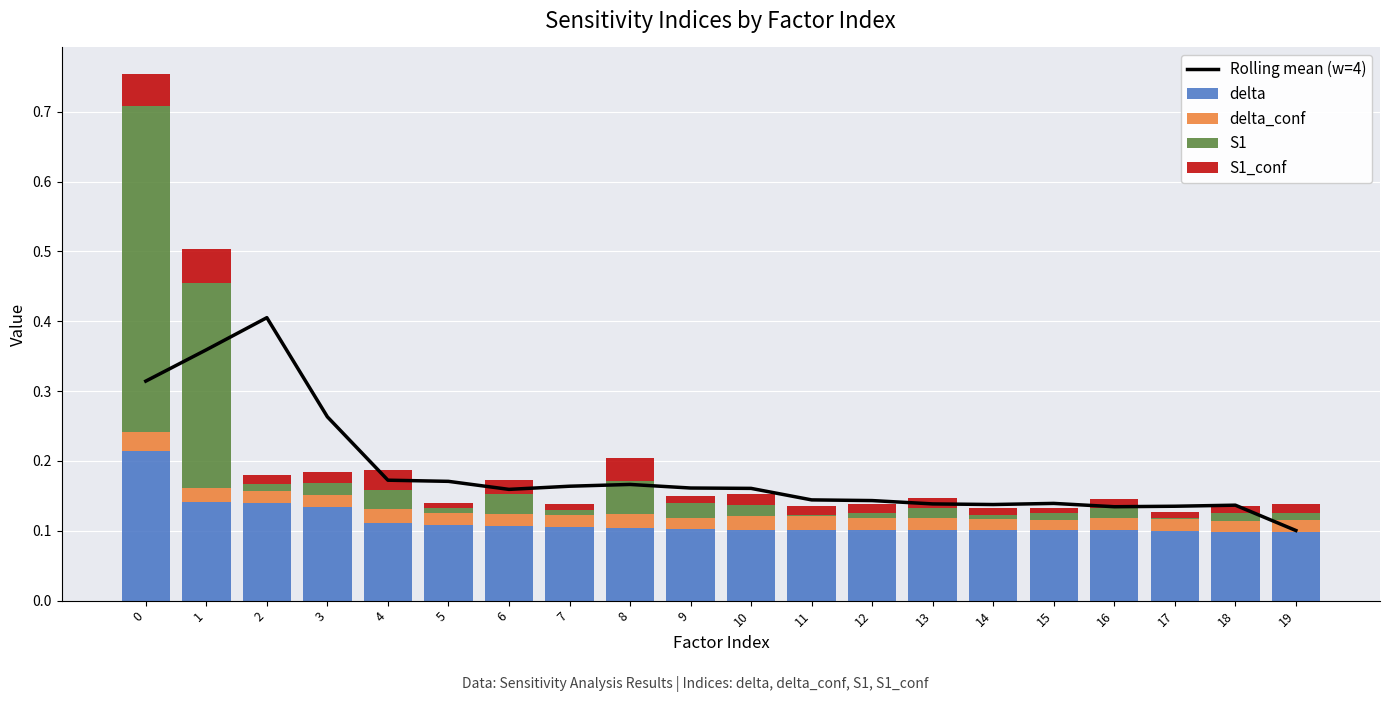

Is it true that Rolling mean (w=4) equals 0.2 at 11?

False